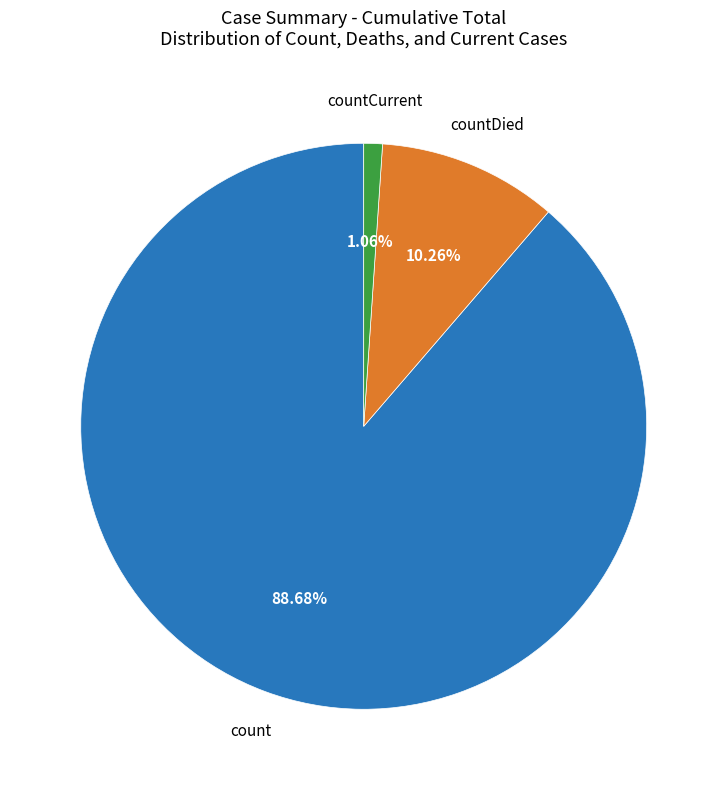

Does any single category account for the majority?

Yes